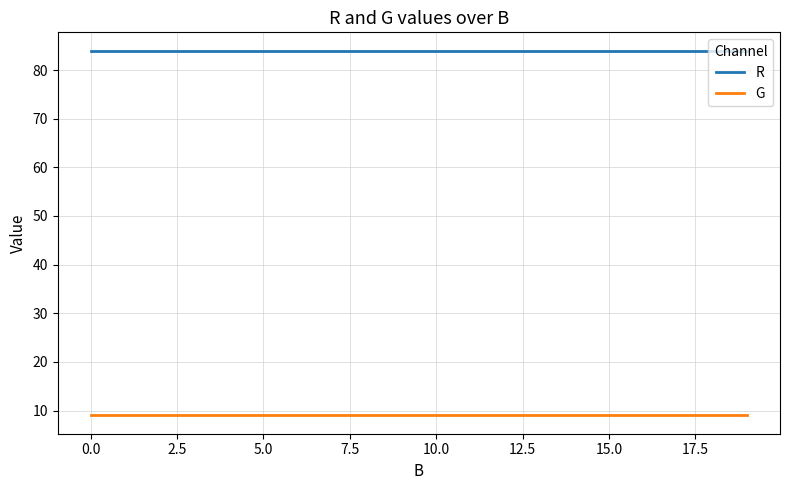

What is the smallest value displayed?

9